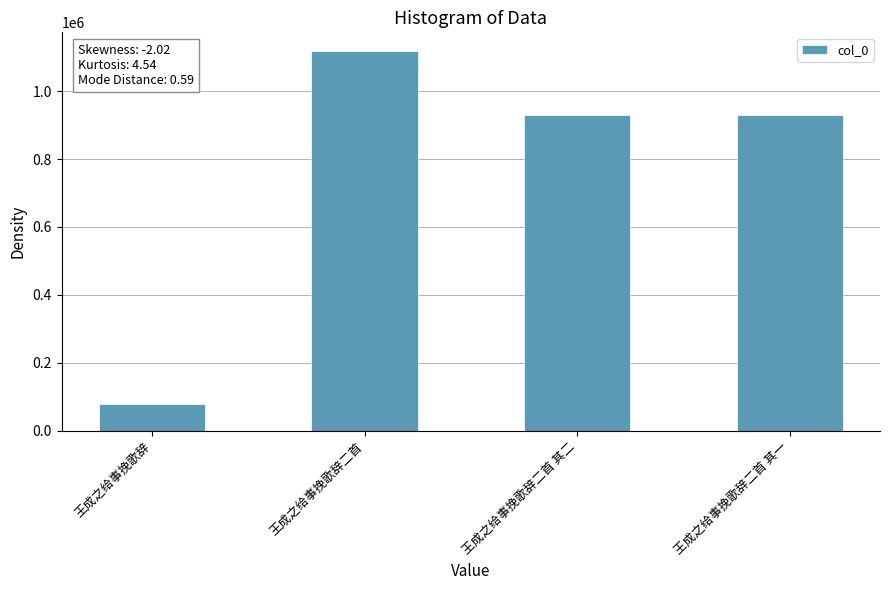

What is the sum of all values?

3057363